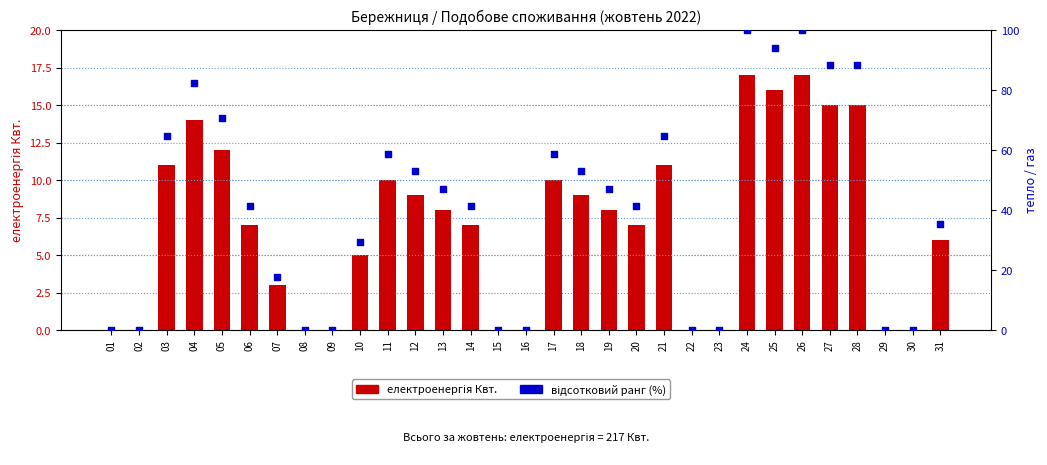

Which series reaches the maximum Y coordinate?

відсотковий ранг (%)